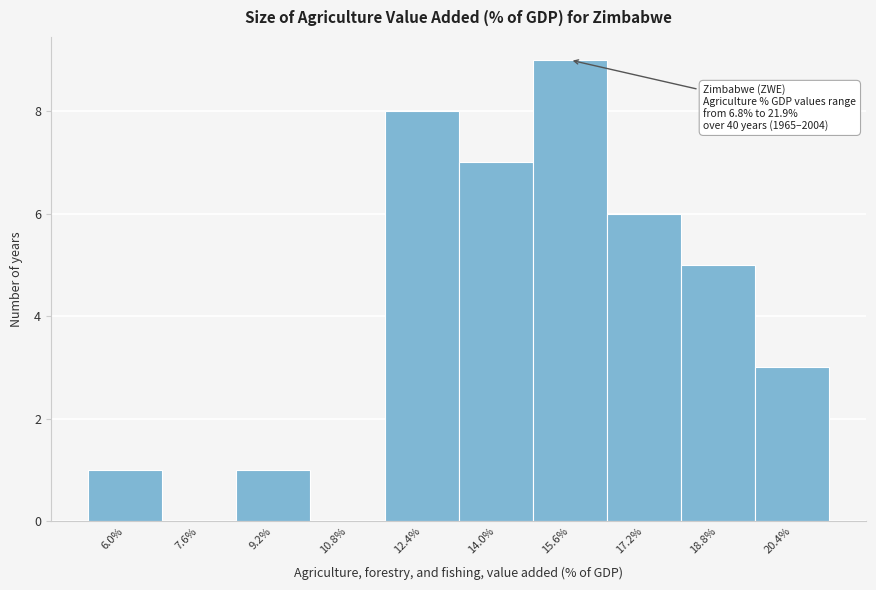

Reading left to right, what are all the values shown in this chart?

6.0%=1	7.6%=0	9.2%=1	10.8%=0	12.4%=8	14.0%=7	15.6%=9	17.2%=6	18.8%=5	20.4%=3